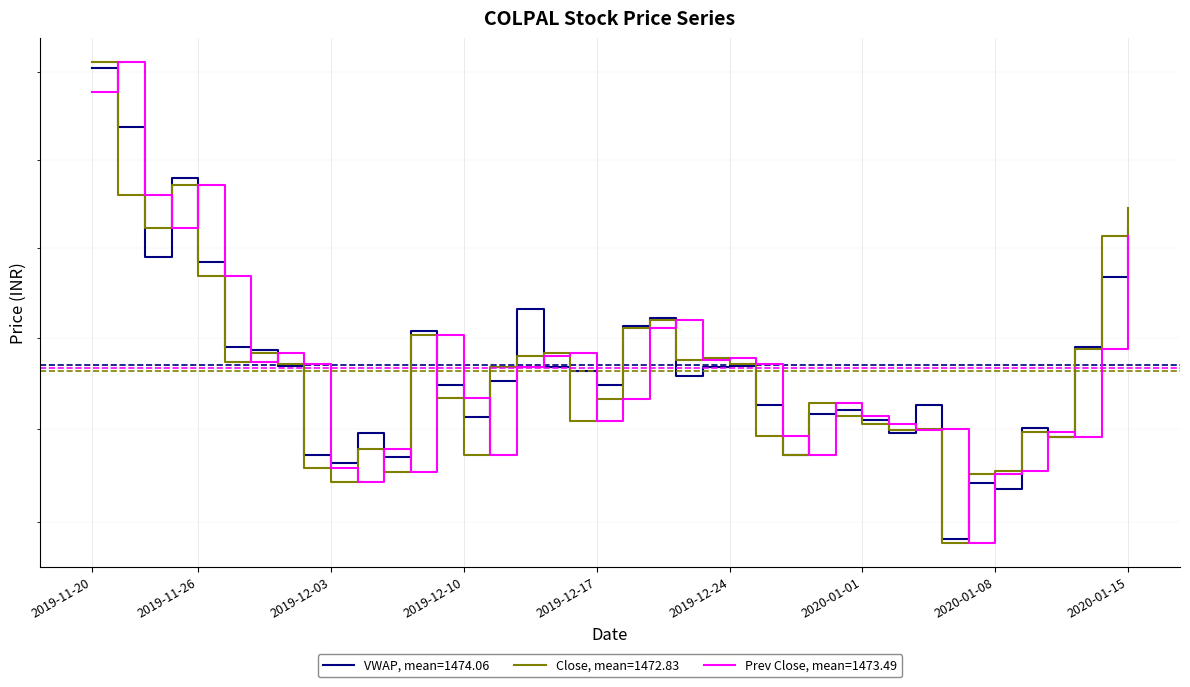

Between 2019-11-21 and 2020-01-13, which series saw the biggest shift?

Prev Close